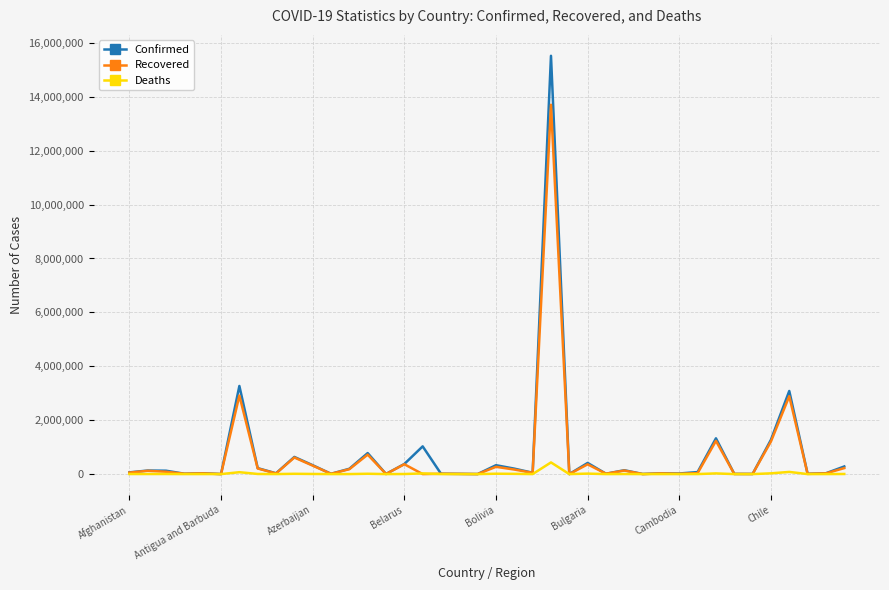

Which series has the widest spread of values?

Confirmed